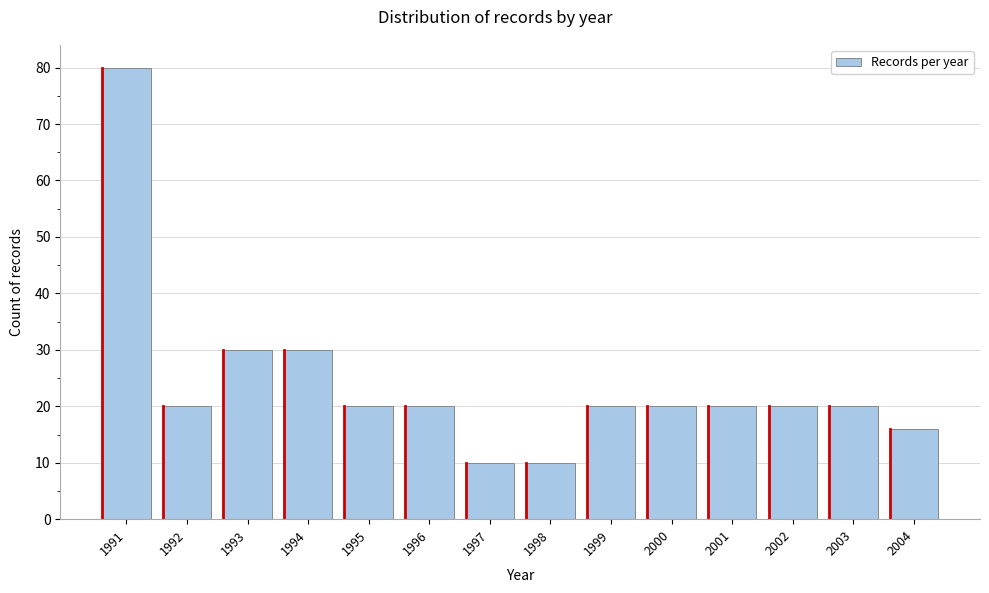

Reading left to right, what are all the values shown in this chart?

80	20	30	30	20	20	10	10	20	20	20	20	20	16